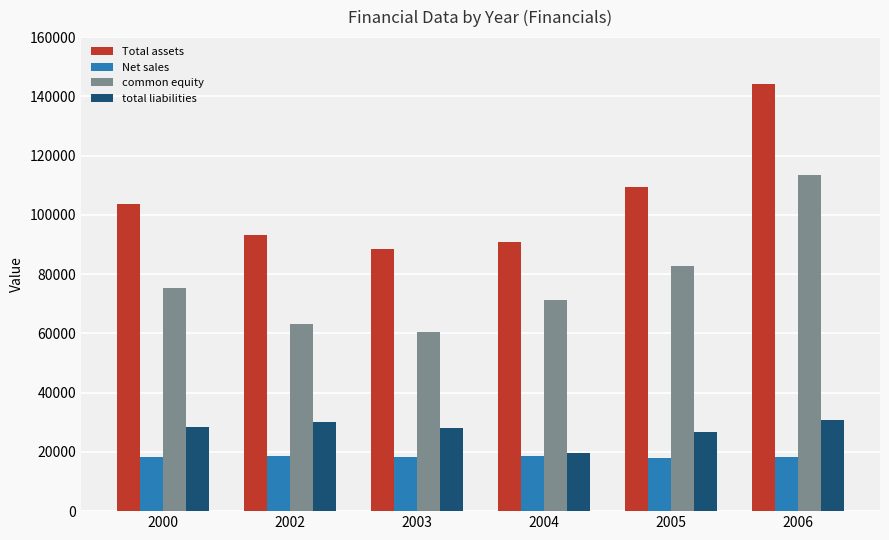

What is the average value of the Net sales series?

18355